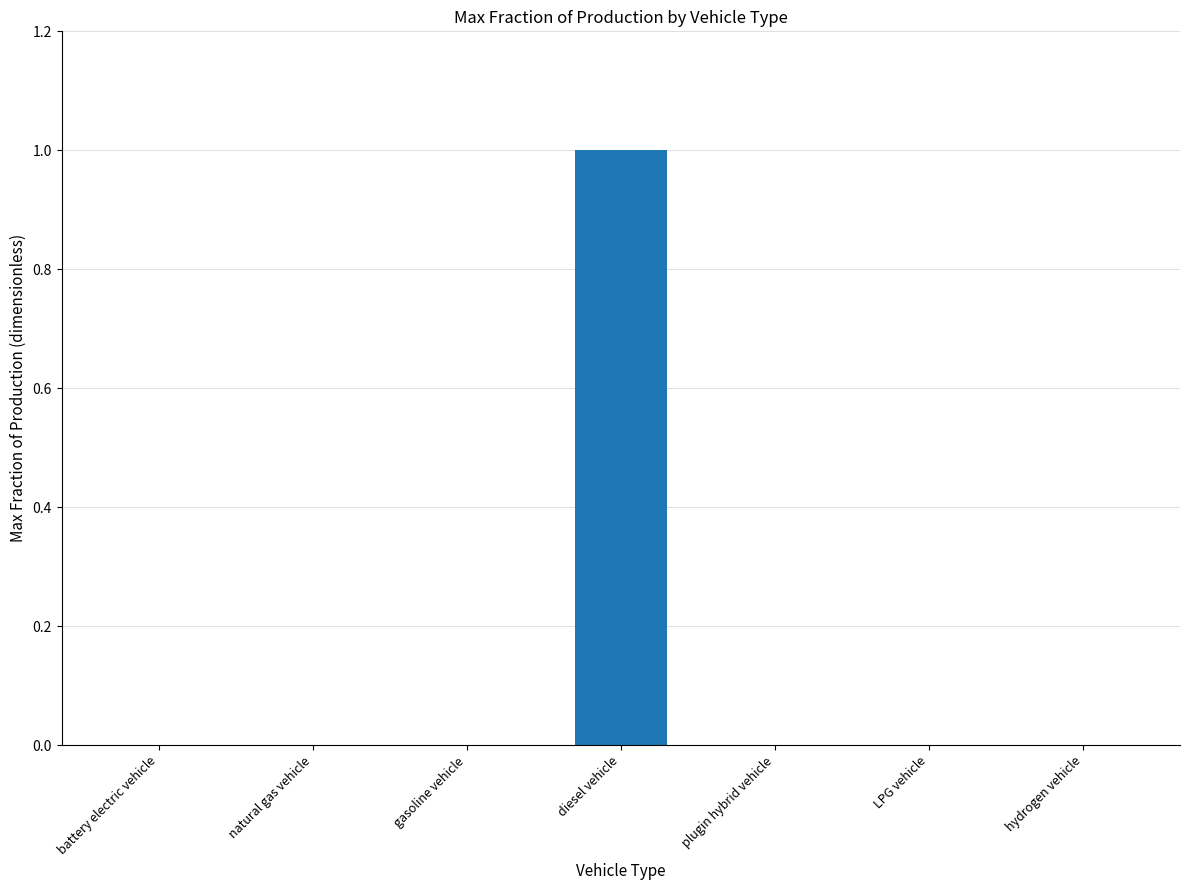

How many distinct data groups are displayed?

1